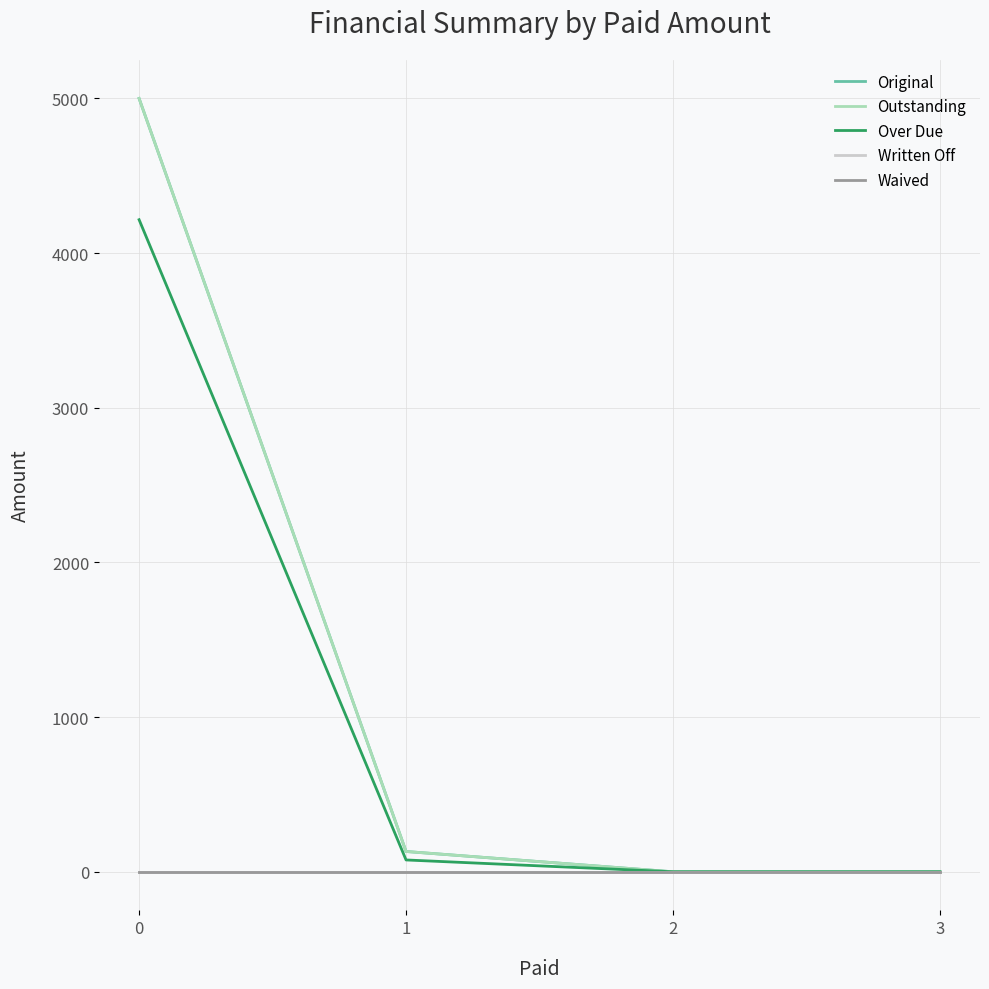

True or false: Outstanding and Original intersect in this chart.

False